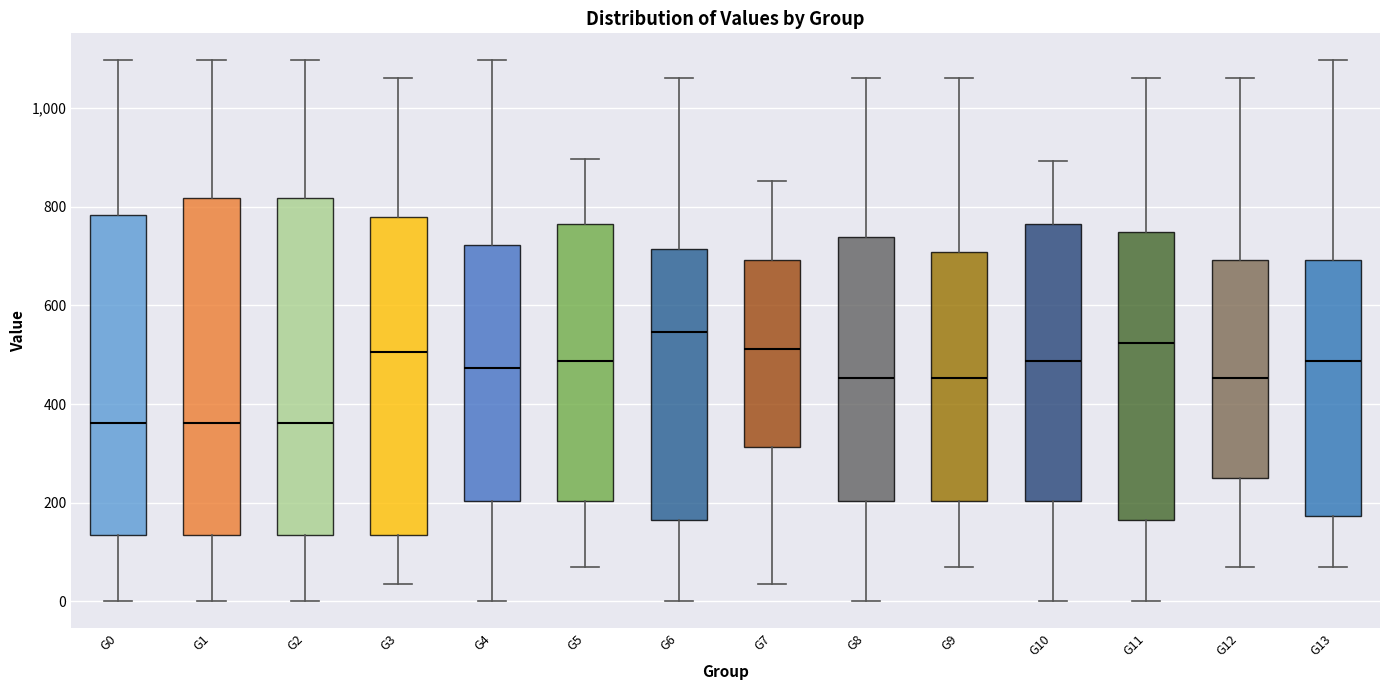

Reading left to right, read every box against the y-axis: the position of its median line, the range the box covers, and the ends of its whiskers. The values are not printed on the chart, so give them approximately, as read against the axis.

G0: median 360, box 140 to 780, whiskers 0 to 1100
G1: median 360, box 140 to 820, whiskers 0 to 1100
G2: median 360, box 140 to 820, whiskers 0 to 1100
G3: median 500, box 140 to 780, whiskers 40 to 1060
G4: median 480, box 200 to 720, whiskers 0 to 1100
G5: median 480, box 200 to 760, whiskers 80 to 900
G6: median 540, box 160 to 720, whiskers 0 to 1060
G7: median 520, box 320 to 700, whiskers 40 to 860
G8: median 460, box 200 to 740, whiskers 0 to 1060
G9: median 460, box 200 to 700, whiskers 80 to 1060
G10: median 480, box 200 to 760, whiskers 0 to 900
G11: median 520, box 160 to 740, whiskers 0 to 1060
G12: median 460, box 260 to 700, whiskers 80 to 1060
G13: median 480, box 180 to 700, whiskers 80 to 1100